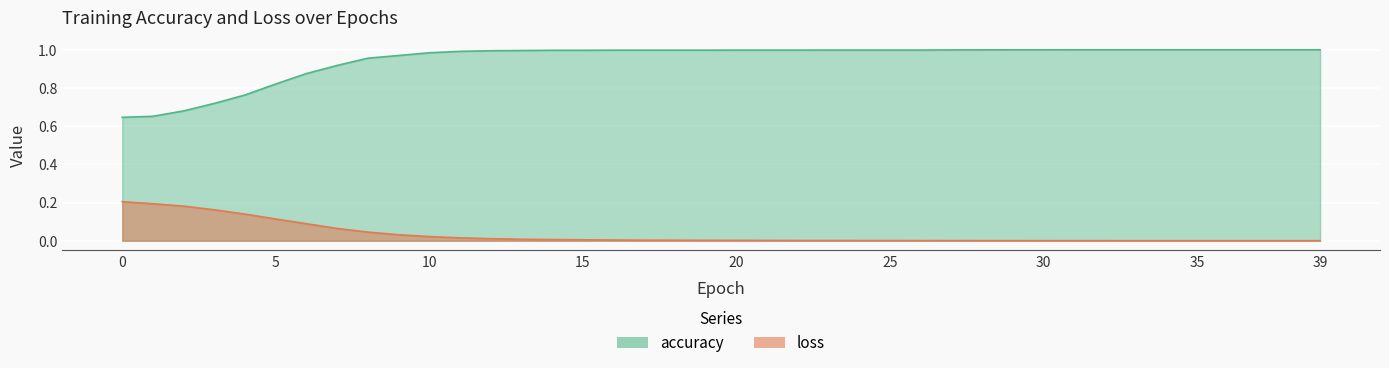

True or false: loss has a value of 0.0 at 39.

True